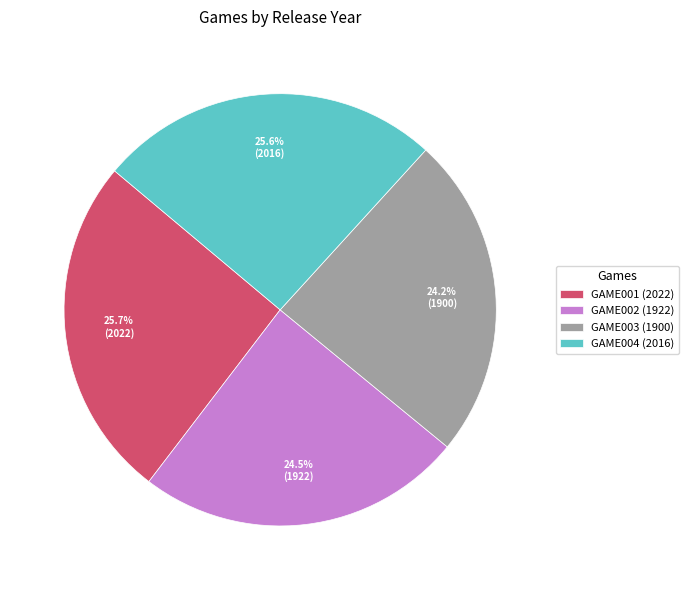

The GAME003 (1900) slice represents 24% of the pie. True or false?

True